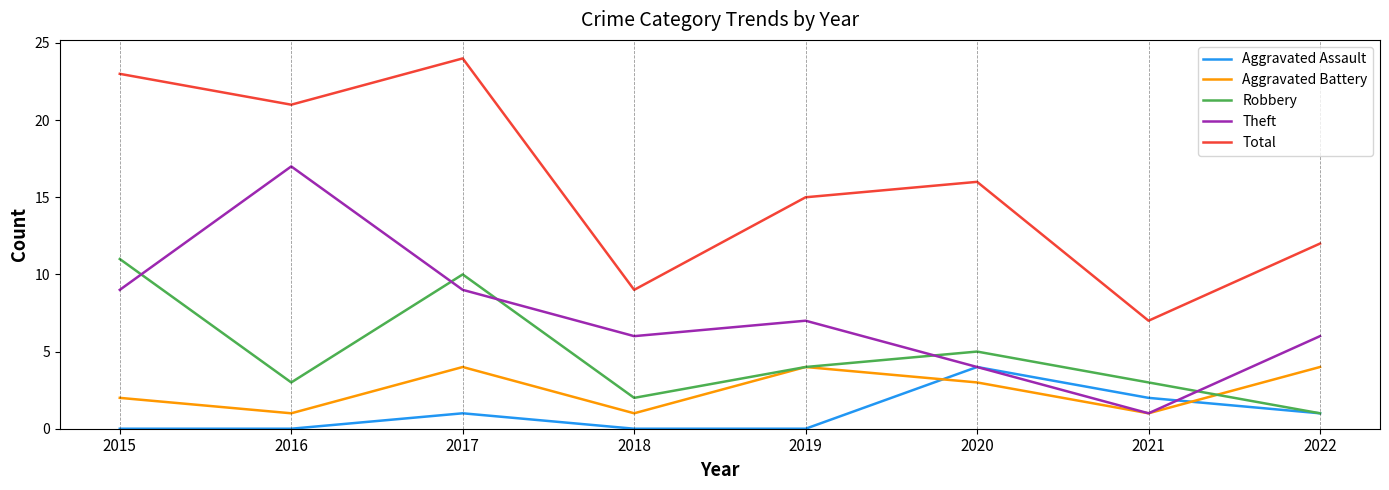

Is this an area chart (filled region under the line)?

No